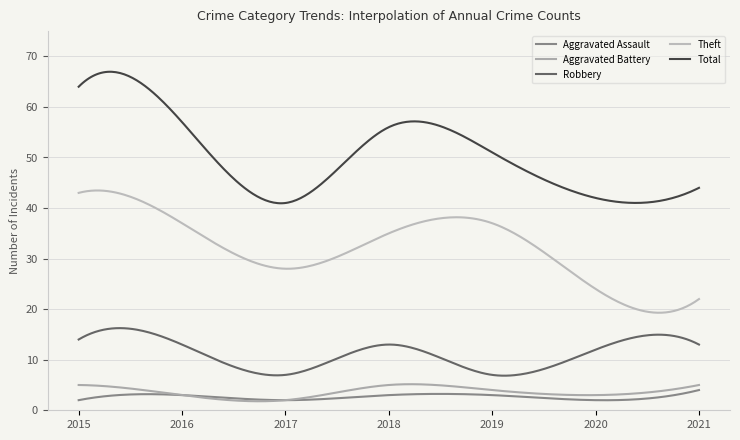

True or false: Aggravated Battery and Theft intersect in this chart.

False